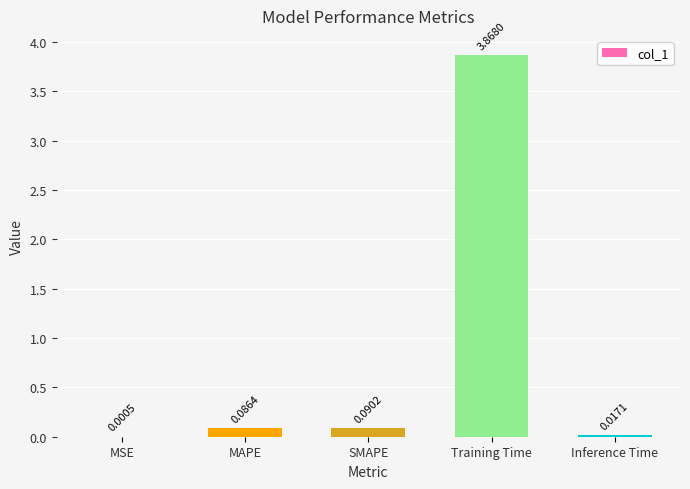

Between Training Time and Inference Time, which is larger?

Training Time